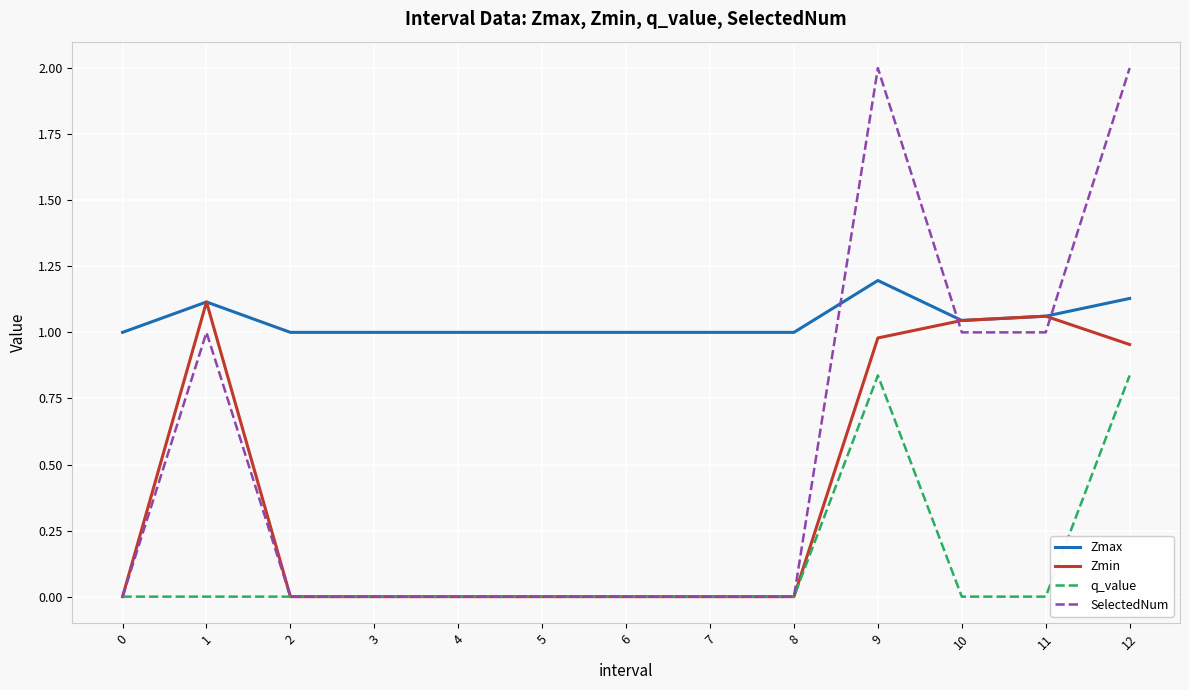

True or false: SelectedNum and Zmax cross at least once.

True